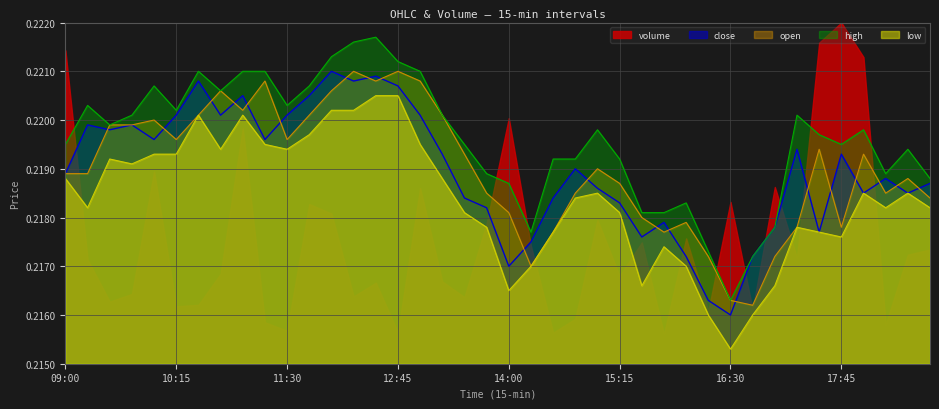

At which category does high reach its first local valley?

09:30